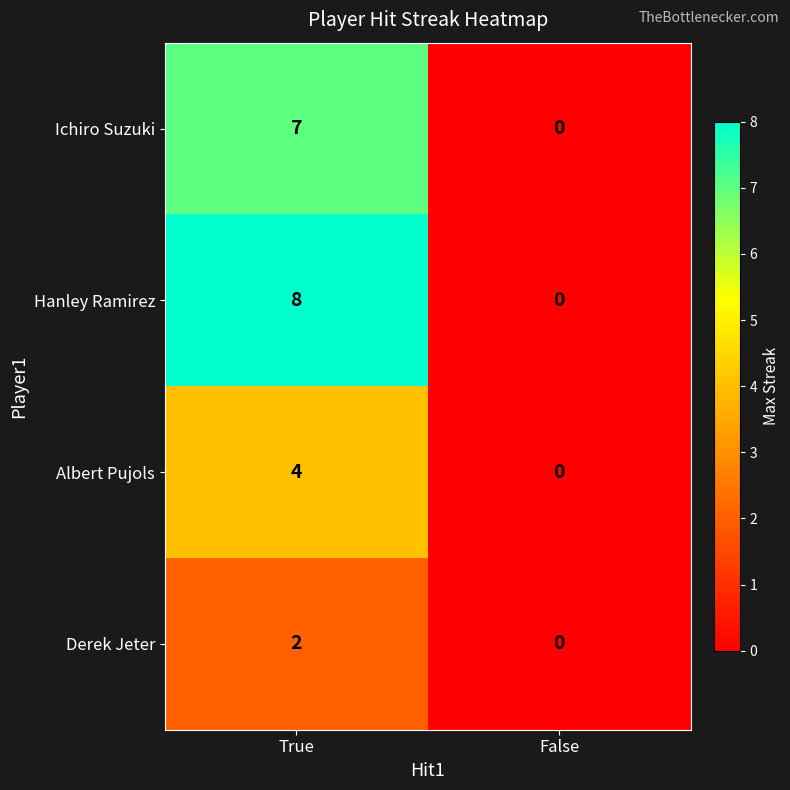

What is the sum of the Hanley Ramirez values at True and False?

8